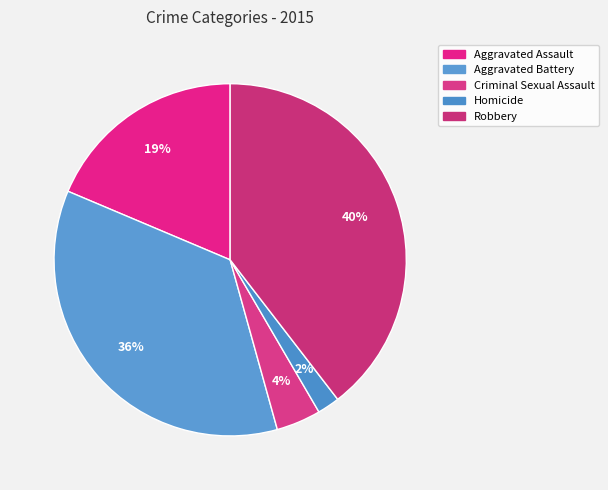

What percentage is the Robbery slice, to the nearest percent?

40%